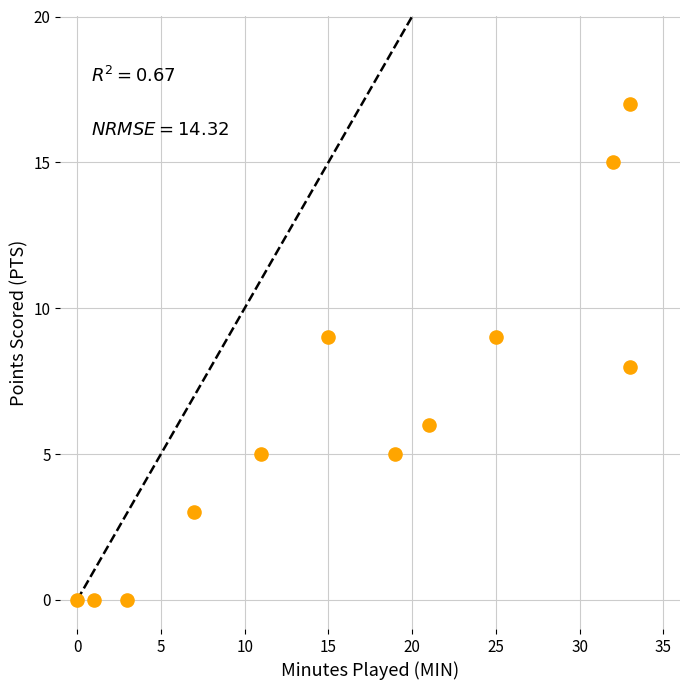

What is the average Y value?

6